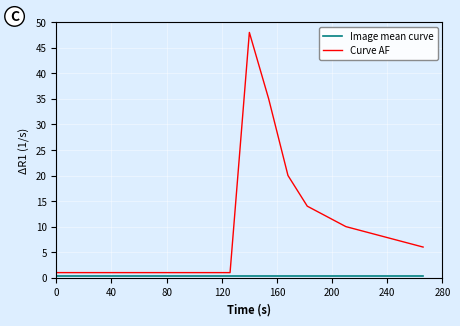

What is the difference between the maximum and minimum values in the Curve AF series?

47.0